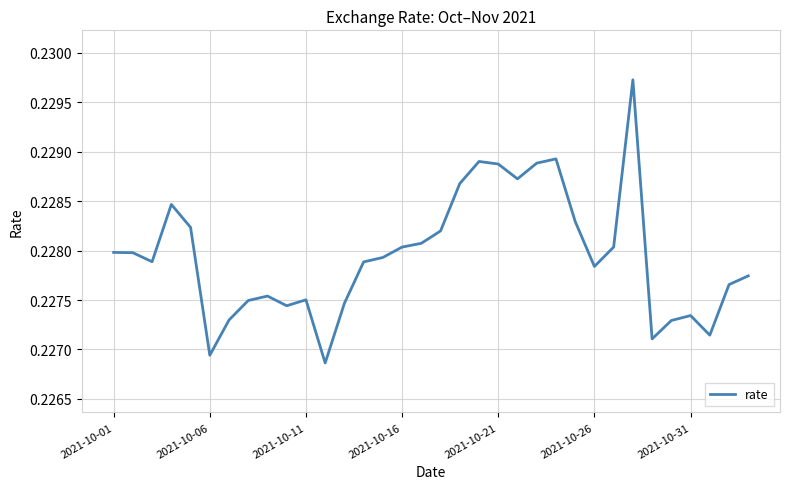

How many lines are shown in the chart?

1